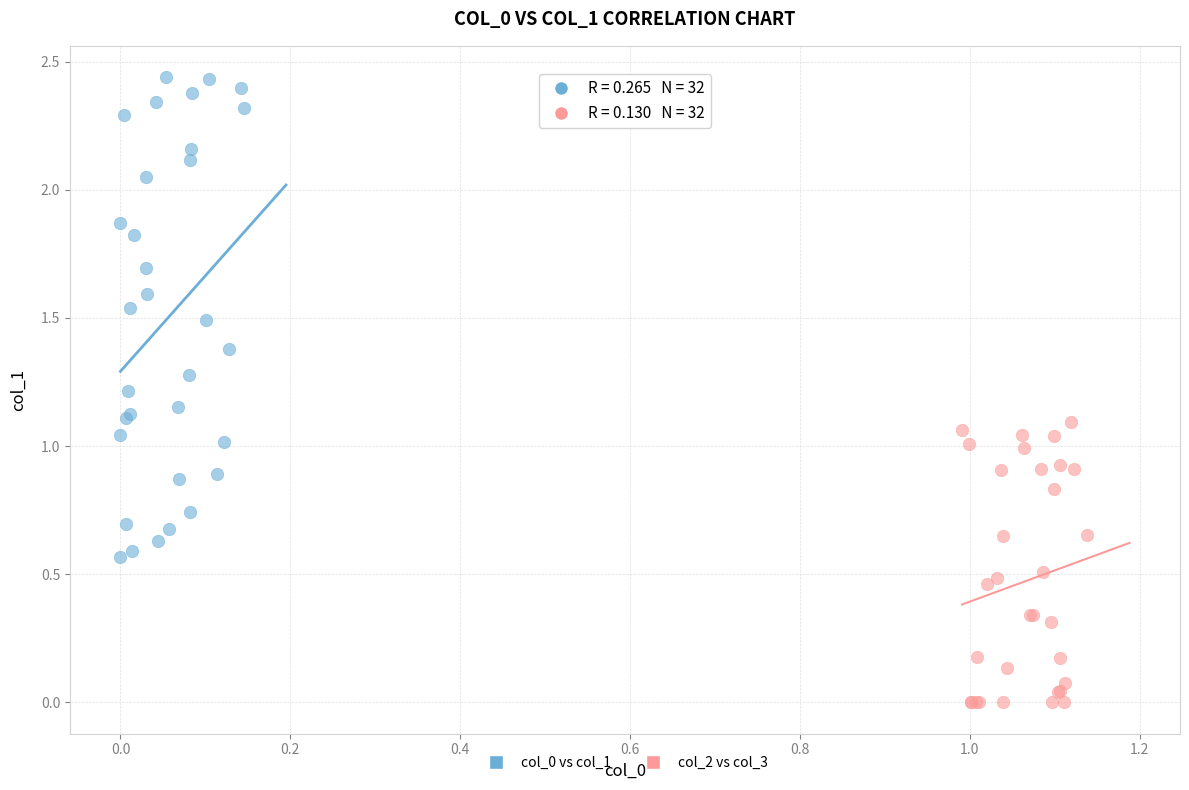

Which series reaches the minimum Y coordinate?

col_2 vs col_3